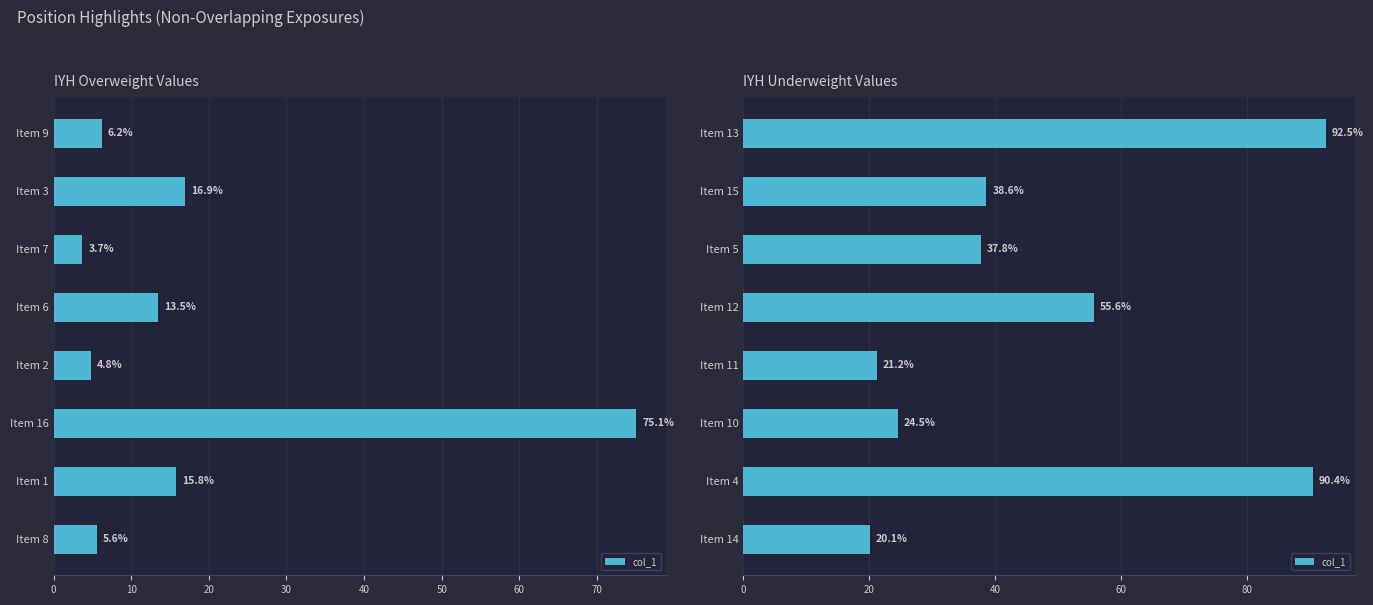

Count the number of data series in this chart.

1